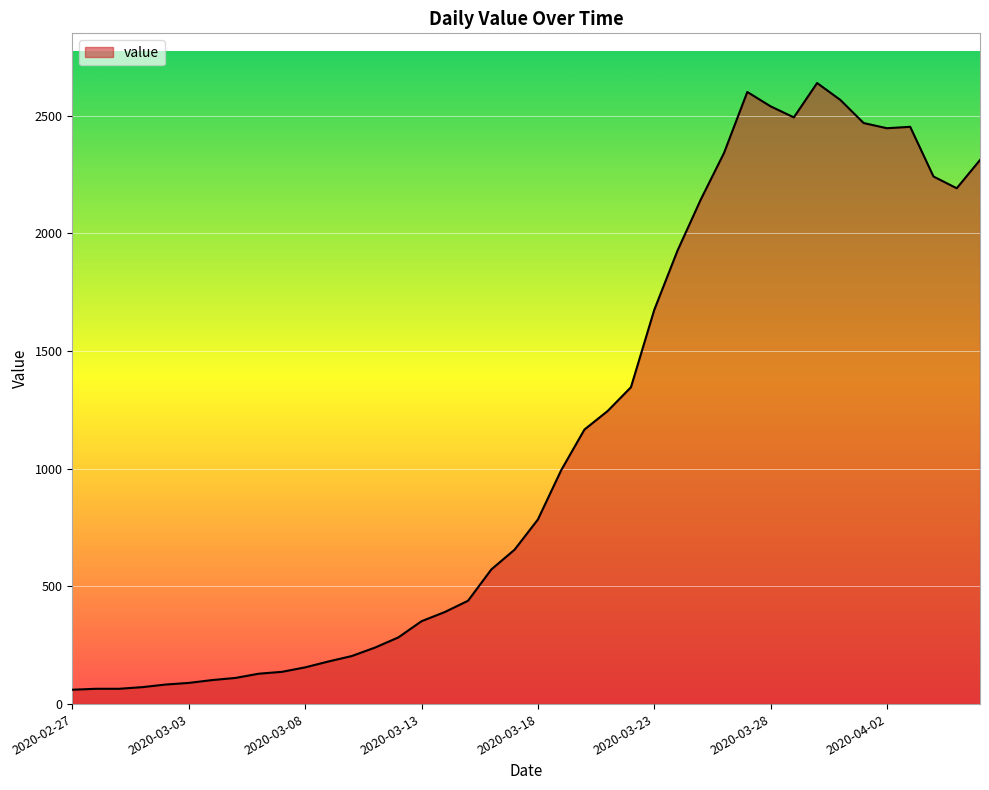

What is the greatest value displayed?

2638